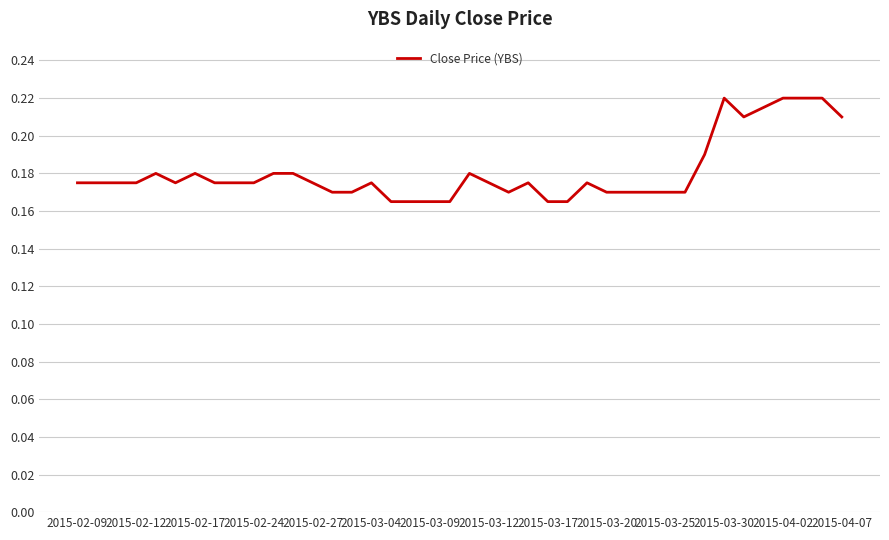

True or false: the data has more than 0 interior local peaks.

True